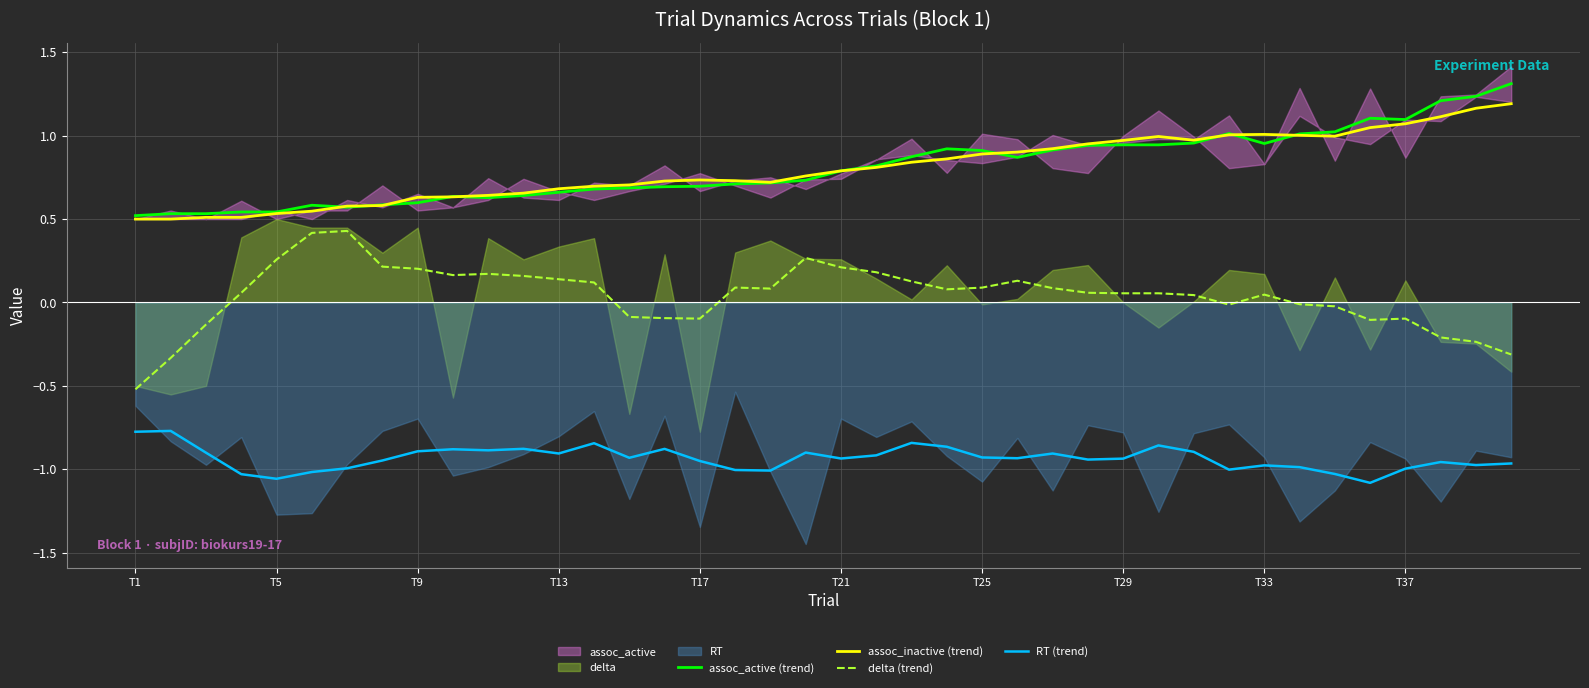

Is it true that delta (trend) equals -0.8 at T1?

False